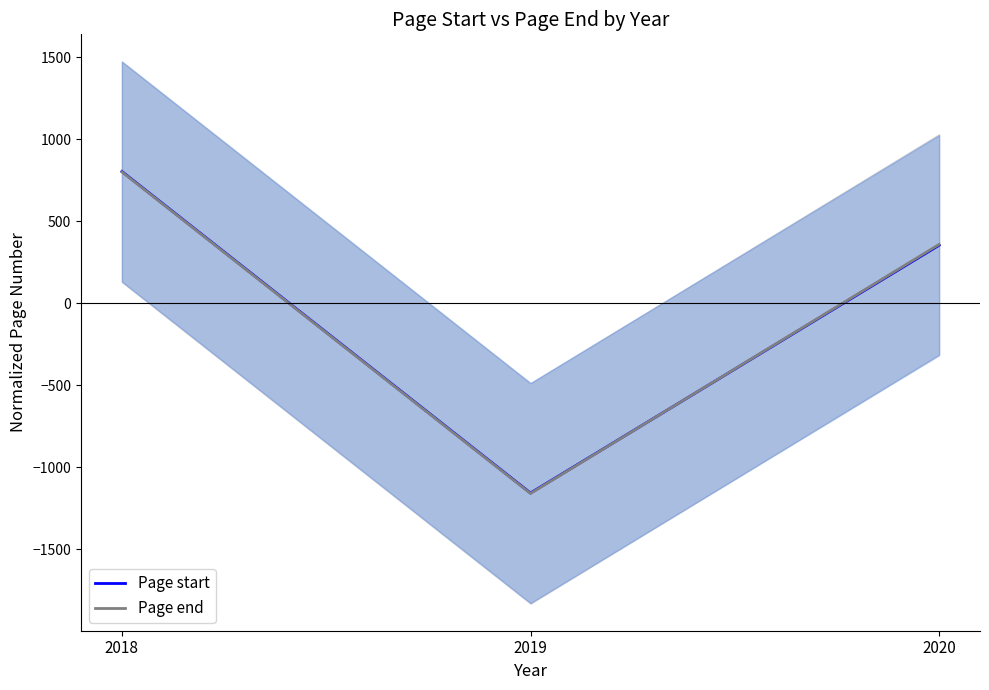

Between 2020 and 2018, which is larger?

2018